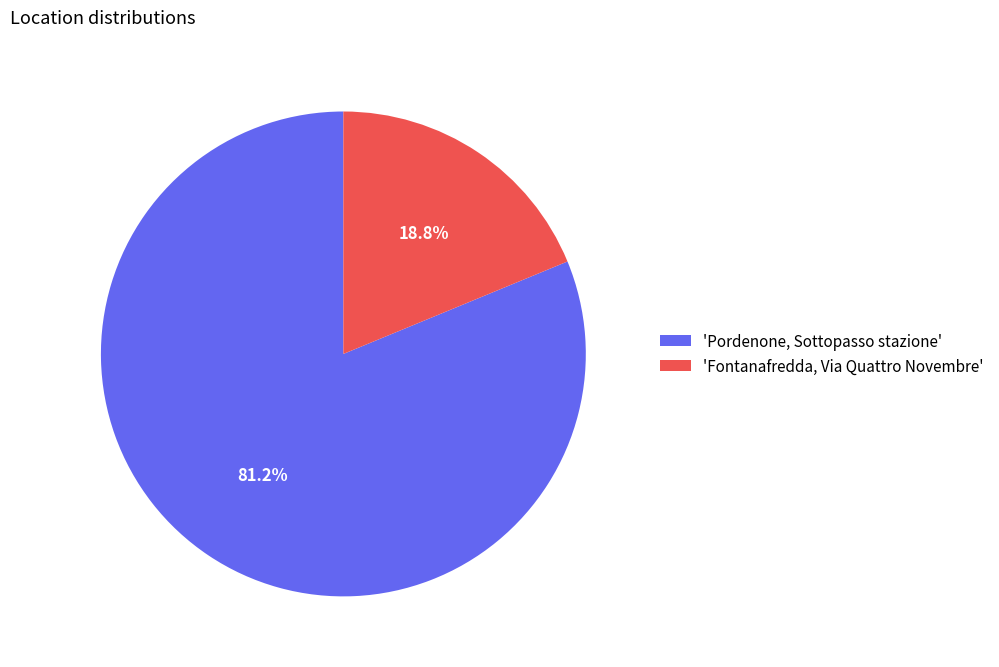

How many segments does this pie chart have?

2